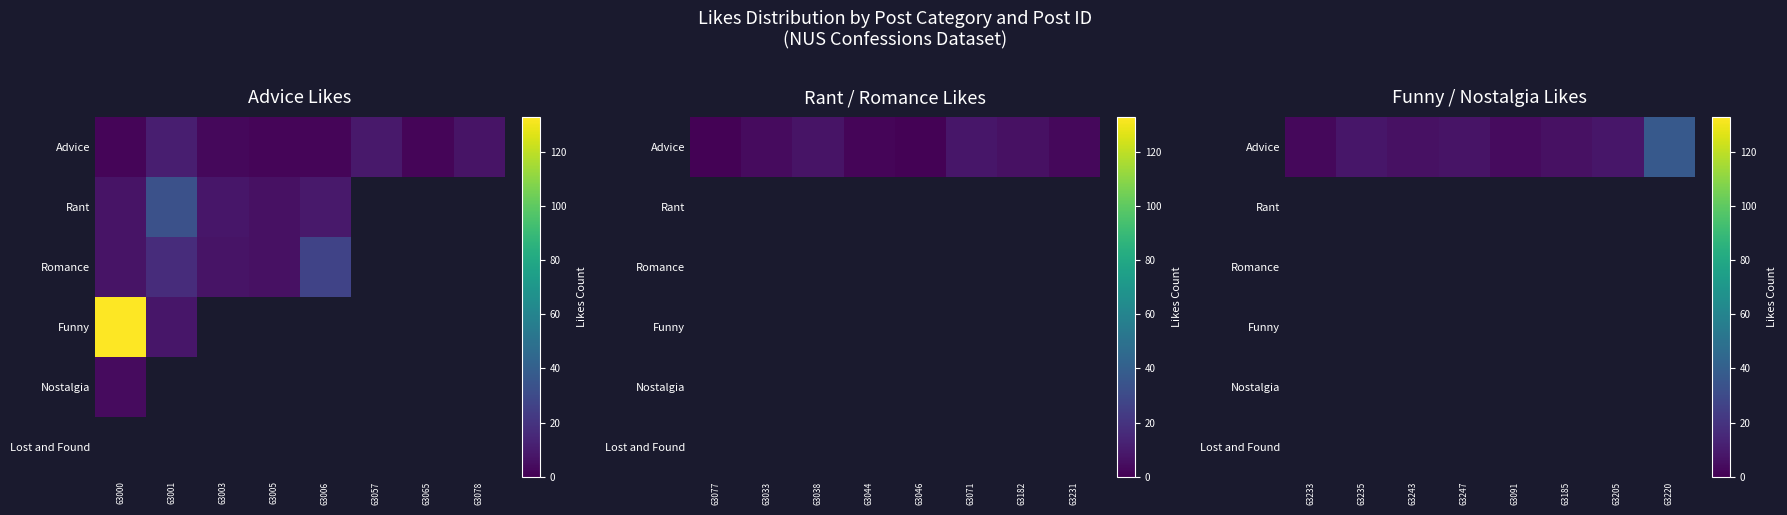

Is the value of Rant at 63247 greater than the value of Romance at 63091?

No